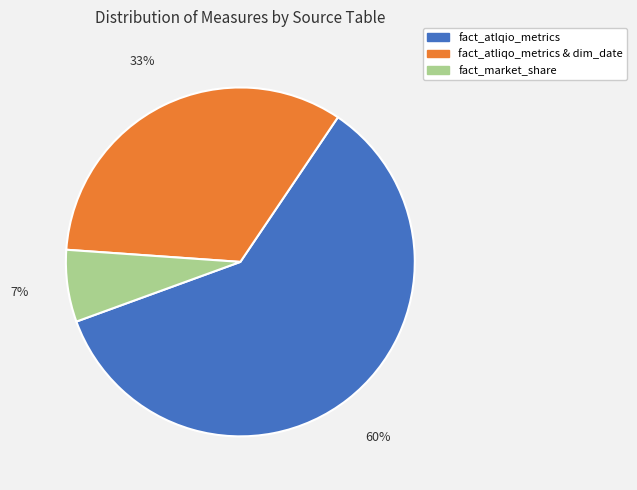

What is the ratio of the value at fact_atliqo_metrics & dim_date to the value at fact_atlqio_metrics?

0.6